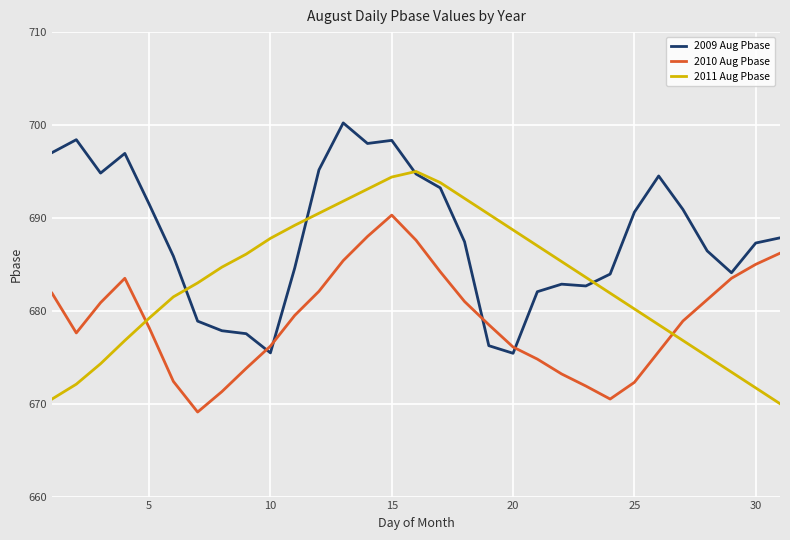

How many lines are shown in the chart?

3